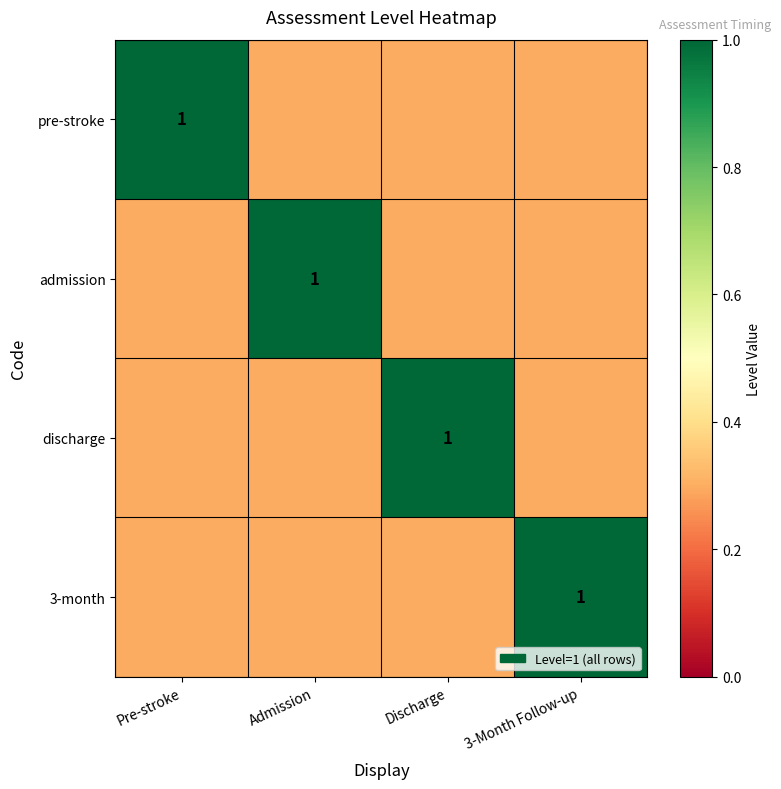

The value of admission at Admission is 1.0. True or false?

True